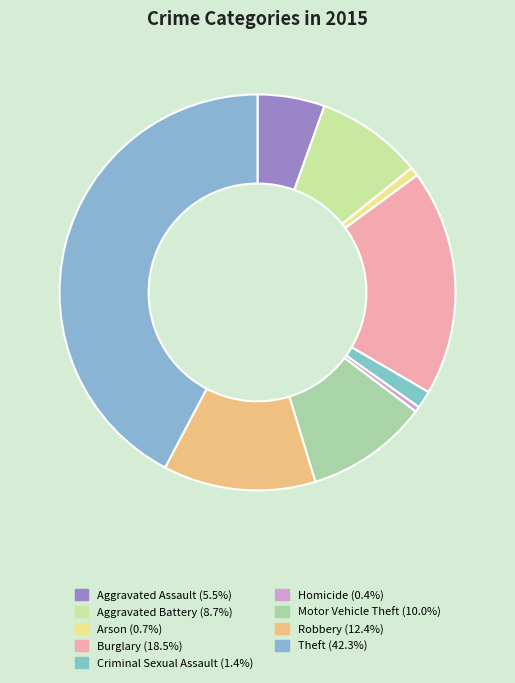

The Aggravated Assault slice represents 19% of the pie. True or false?

False